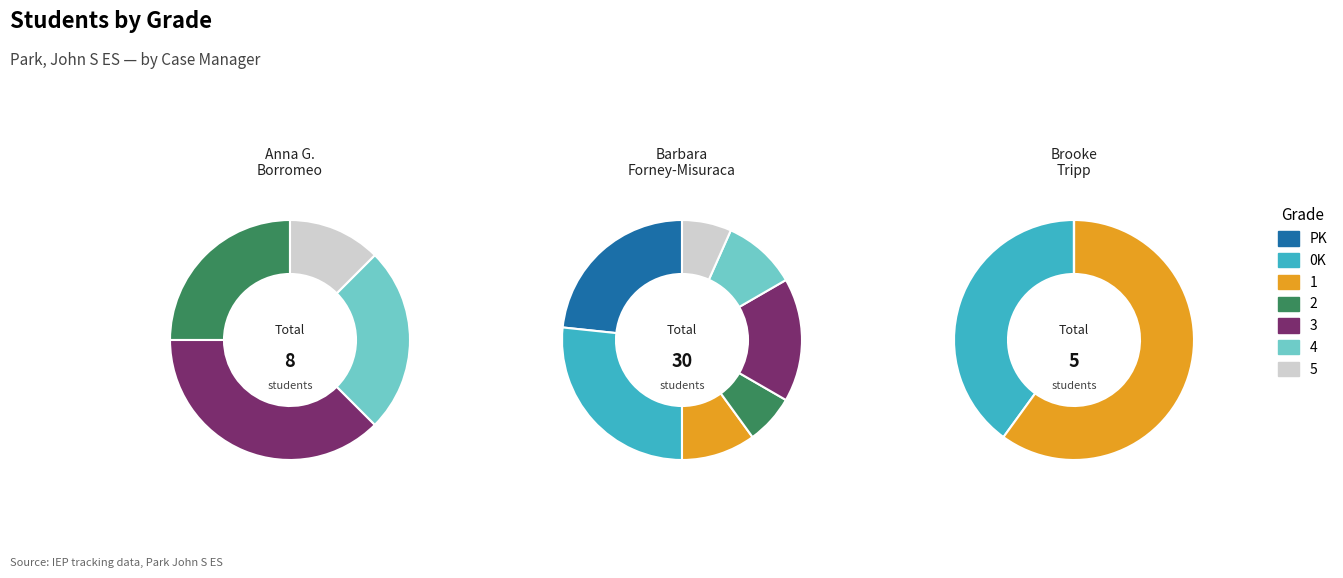

To the nearest percent, what is the combined percentage of 1 and PK?

31%